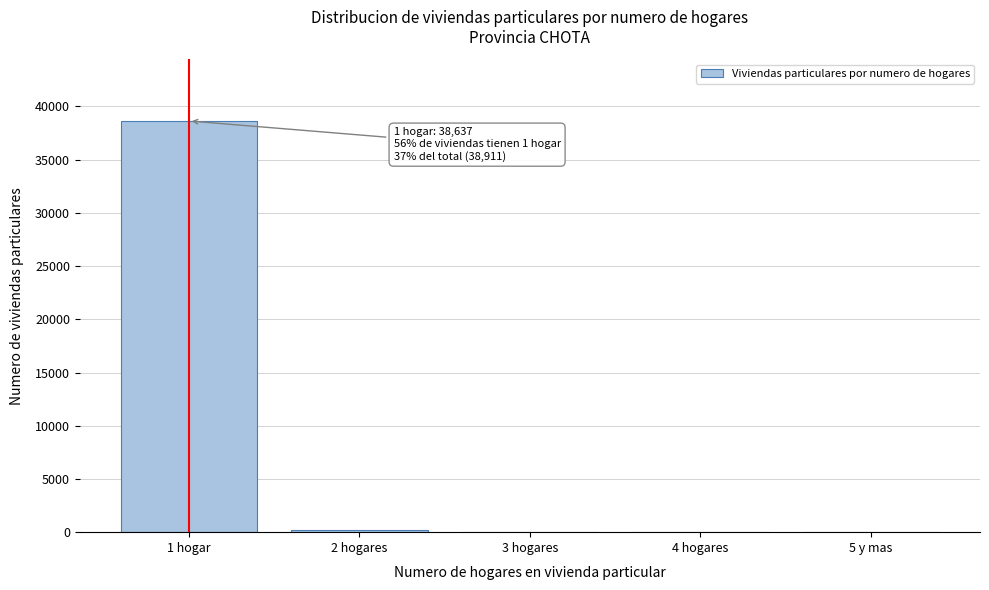

The value at 1 hogar is 21309. True or false?

False